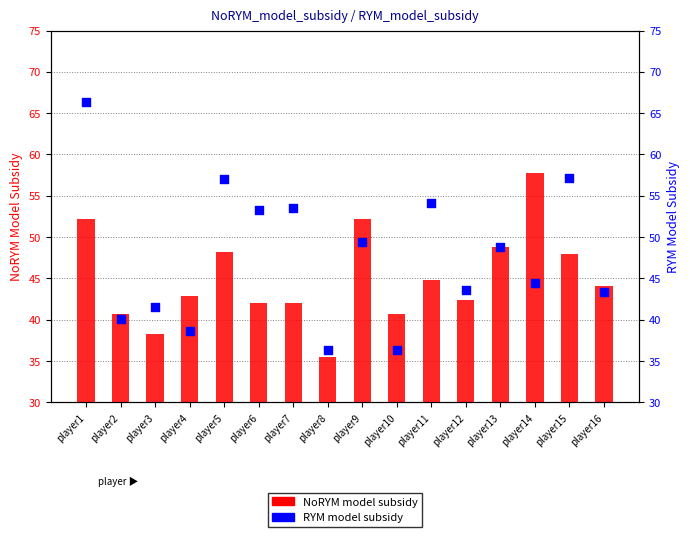

Which series has the largest total across all categories?

RYM_model_subsidy